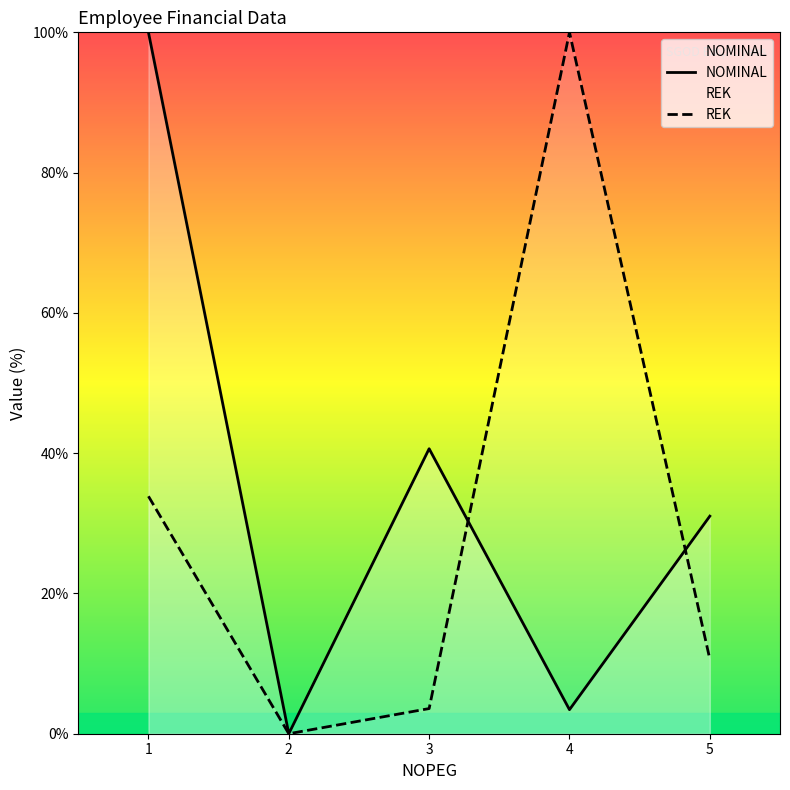

Reading right to left, list all the values displayed in this chart.

NOMINAL: 5=31.0	4=3.4	3=40.6	2=0.0	1=100.0
REK: 5=10.6	4=100.0	3=3.6	2=0.0	1=33.9